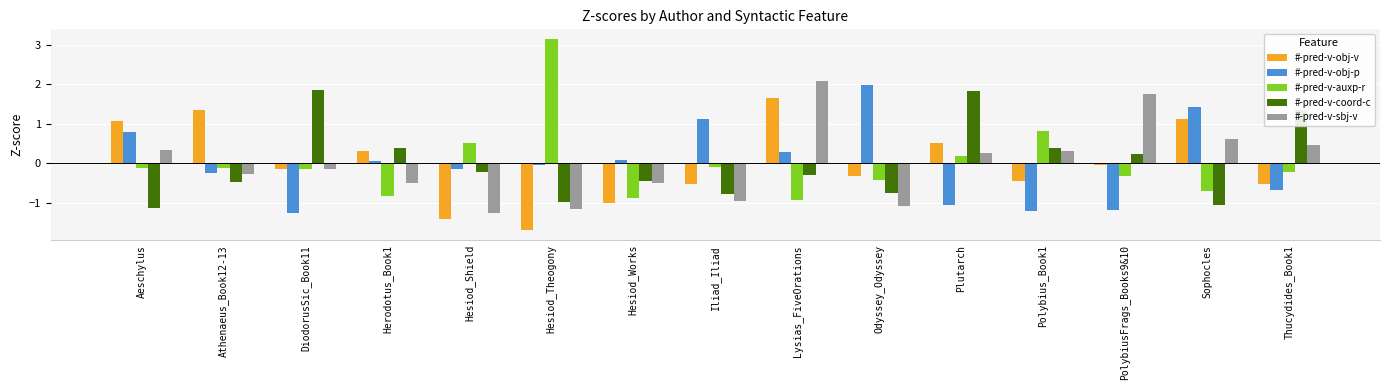

What is the difference between the maximum and second lowest values in the #-pred-v-coord-c series?

2.9